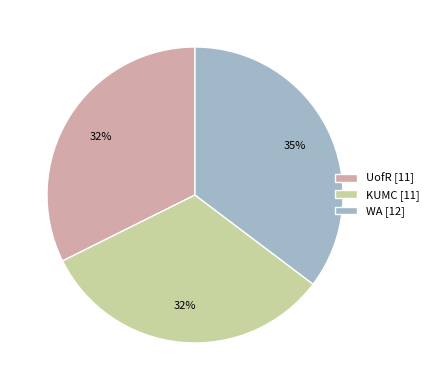

The WA slice represents 35% of the pie. True or false?

True